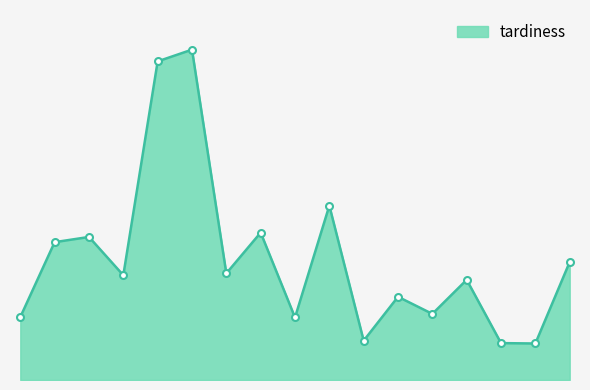

Does the chart have visible grid lines?

No